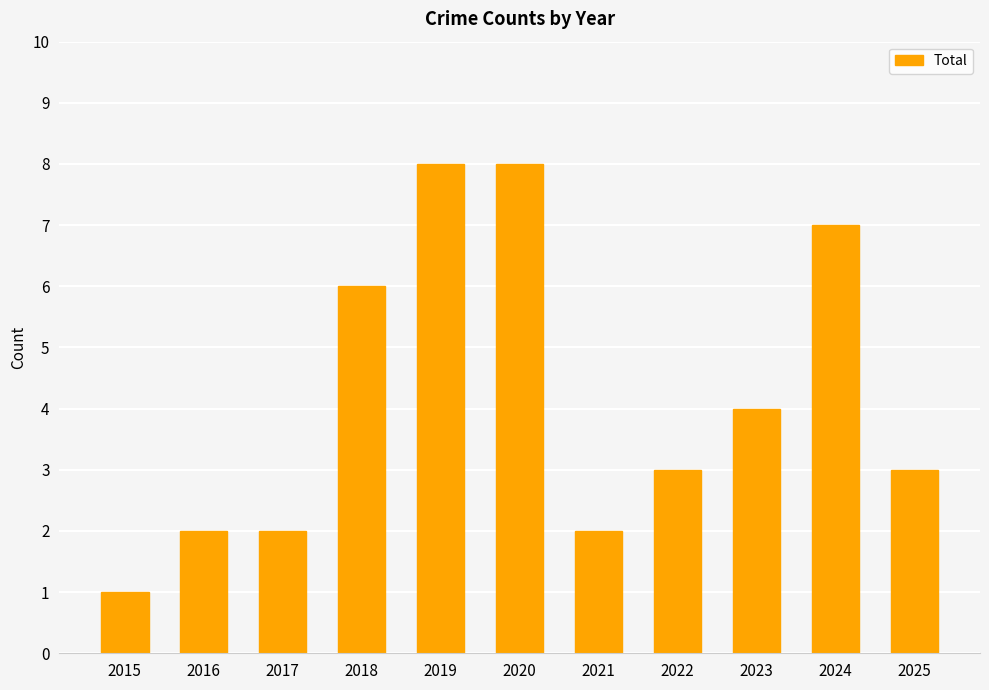

Reading left to right, extract all data points from this chart.

2015=1	2016=2	2017=2	2018=6	2019=8	2020=8	2021=2	2022=3	2023=4	2024=7	2025=3